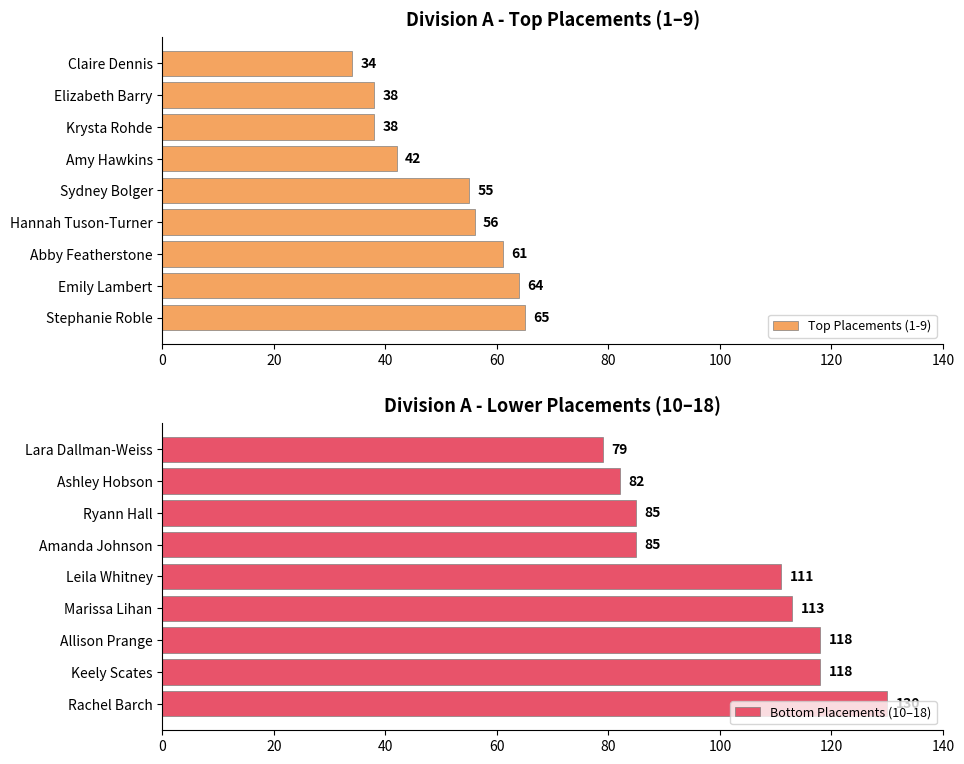

Which category has the highest value in the Top Placements (1-9) series?

Stephanie Roble